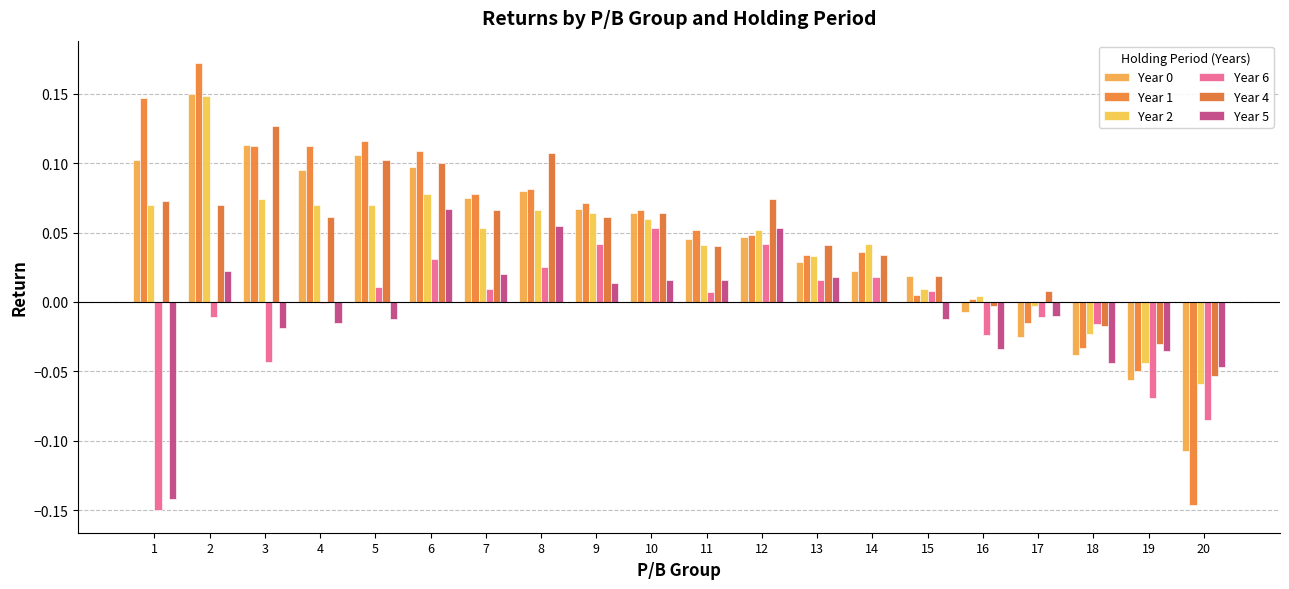

Is it true that Year 4 equals 0.1 at 4?

True